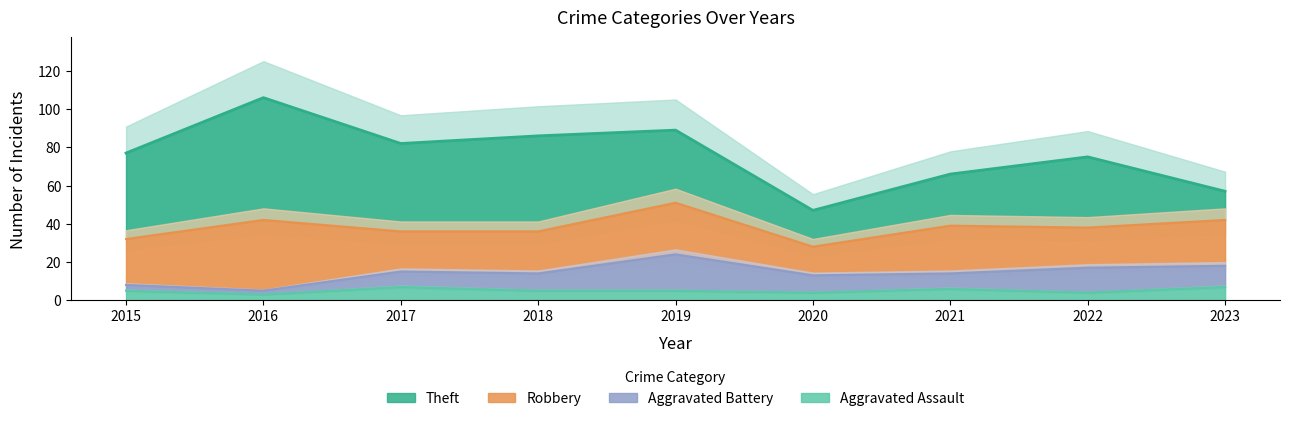

Reading right to left, what are all the values shown in this chart?

Theft: 15	37	27	19	38	50	46	64	45
Robbery: 24	21	25	15	27	22	21	37	24
Aggravated Battery: 11	13	8	9	19	9	8	2	3
Aggravated Assault: 7	4	6	4	5	5	7	3	5